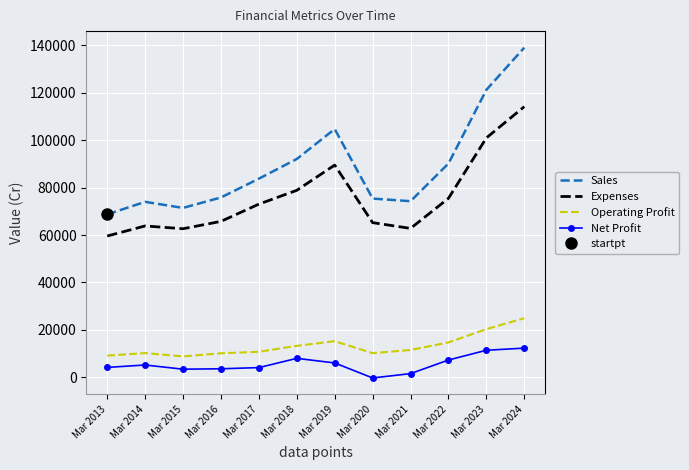

What is the difference between the Net Profit values at Mar 2024 and Mar 2023?

896